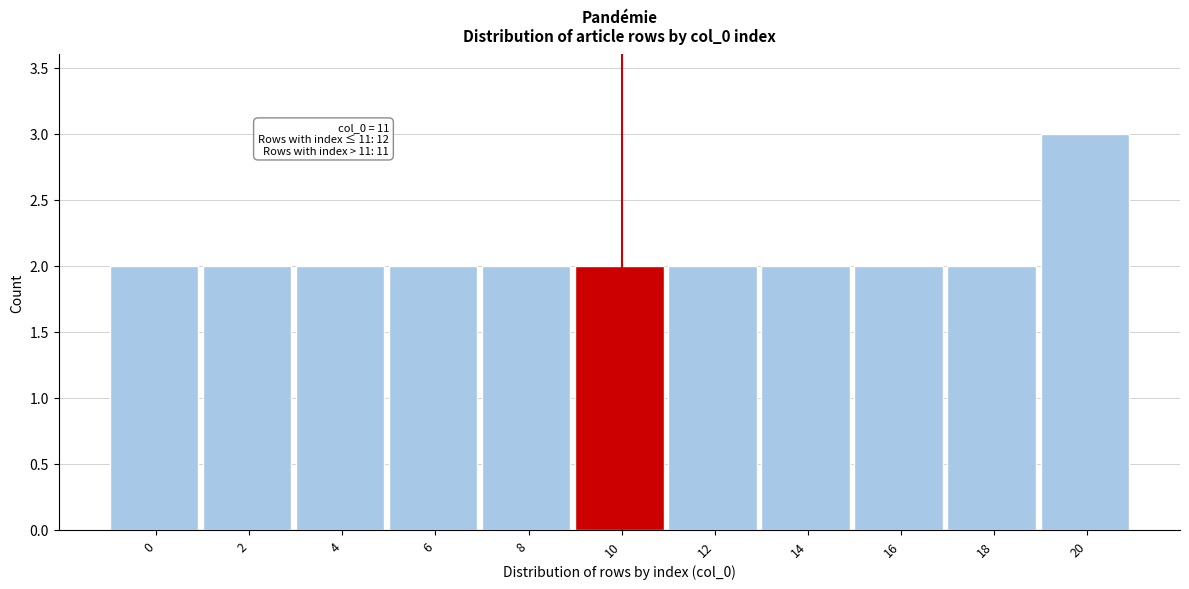

Reading right to left, extract all data points from this chart.

20=3	18=2	16=2	14=2	12=2	10=2	8=2	6=2	4=2	2=2	0=2